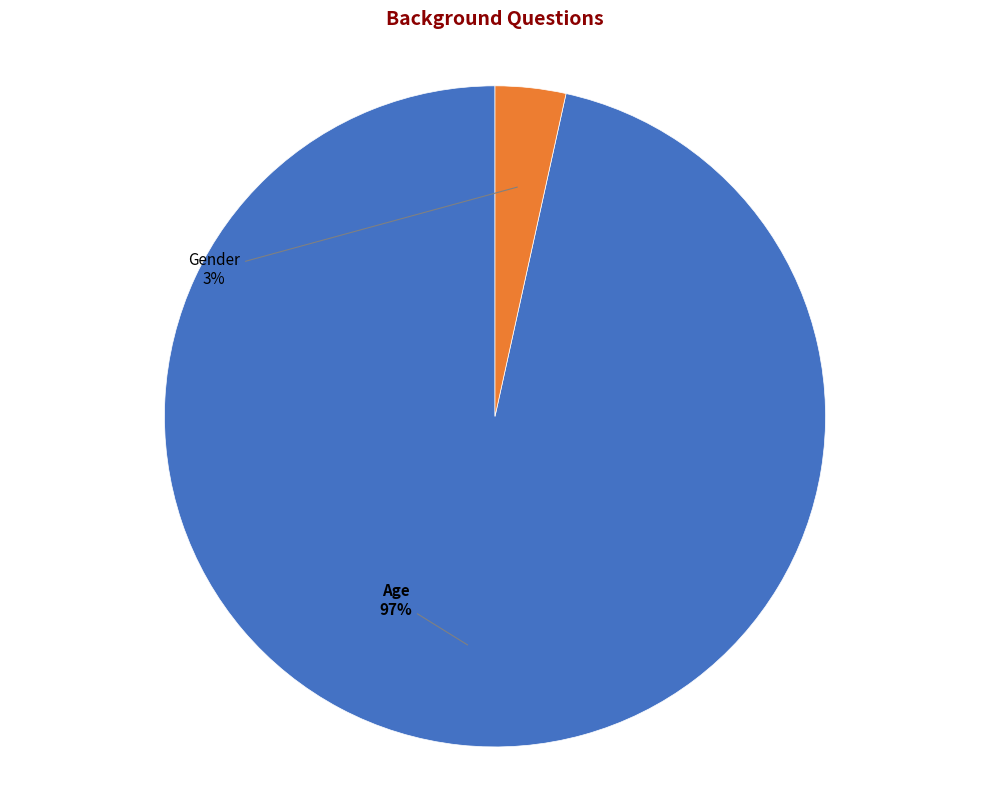

Is there a majority slice in this chart?

Yes